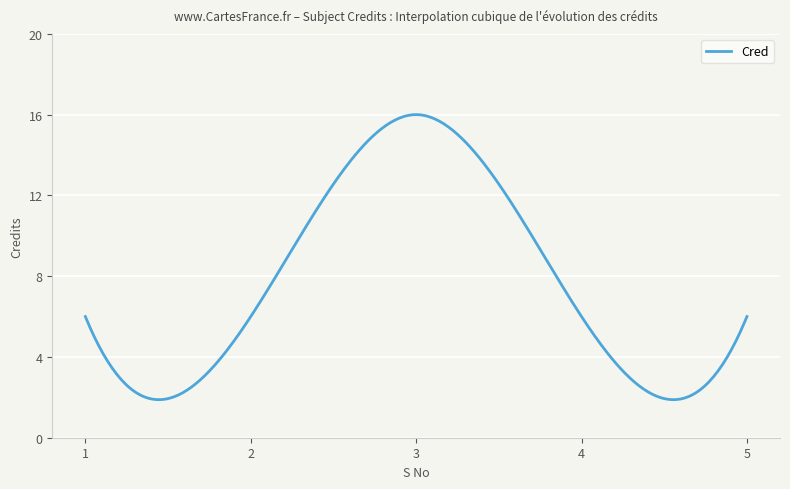

What is the difference between the maximum and minimum values?

14.1